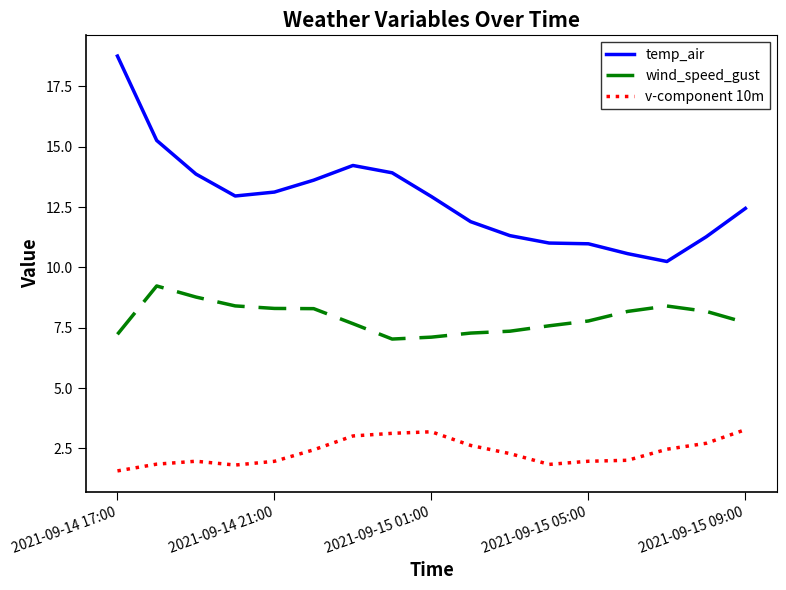

How many values in the temp_air series are below 12?

7